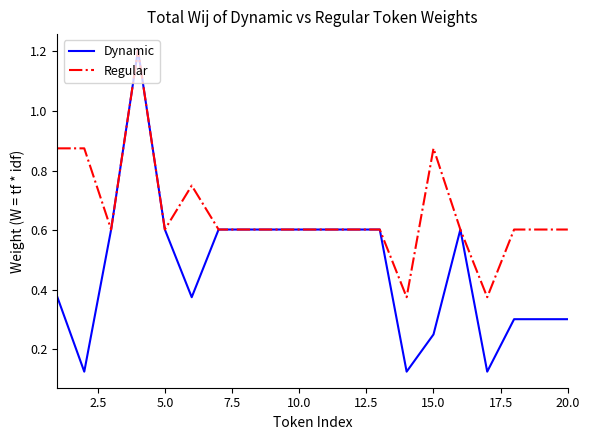

How many lines are shown in the chart?

2